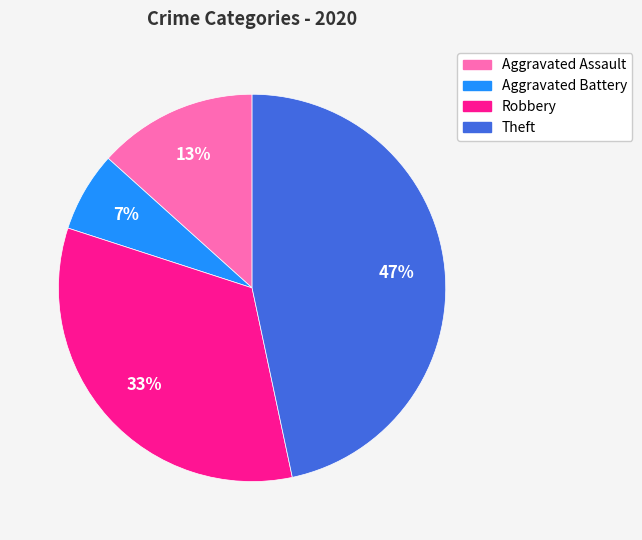

To the nearest percent, what portion does Theft represent?

47%